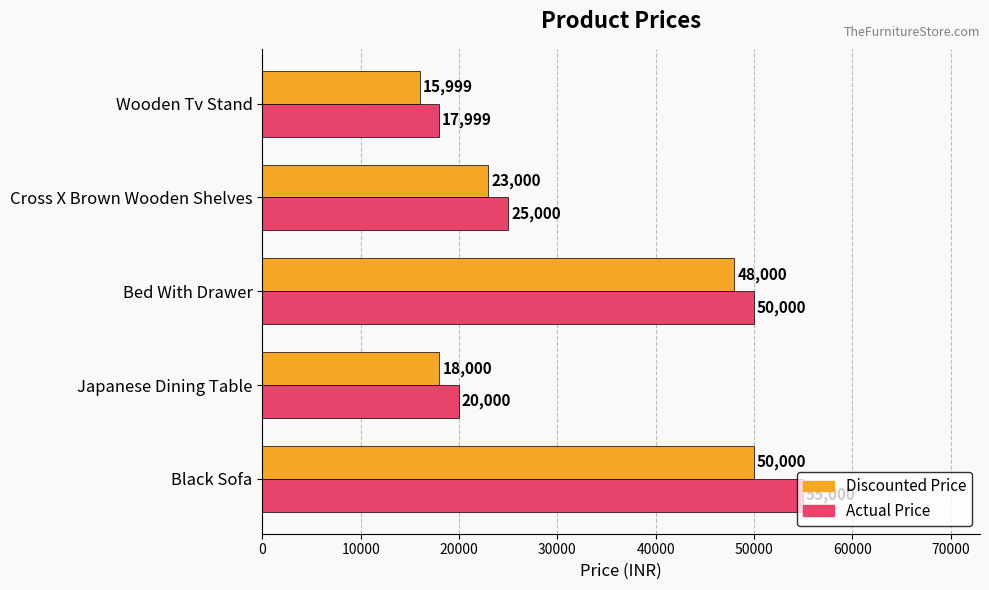

Which category has the lowest value across all series?

Wooden Tv Stand